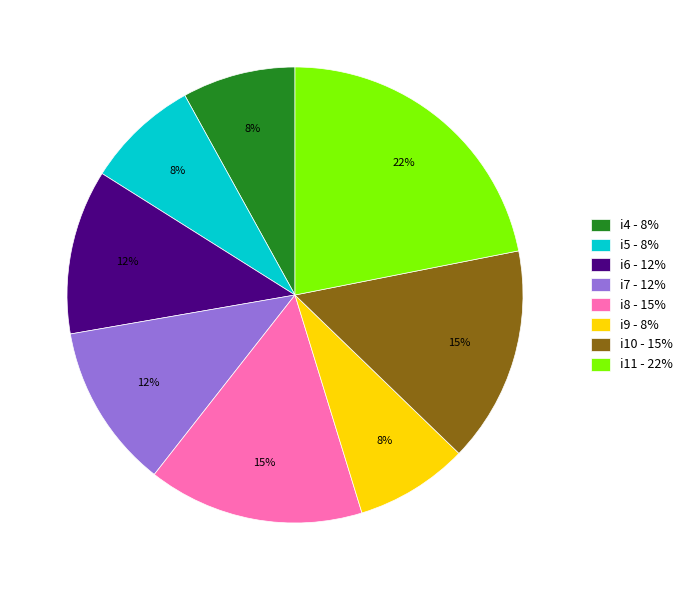

Count the number of slices in the pie.

8